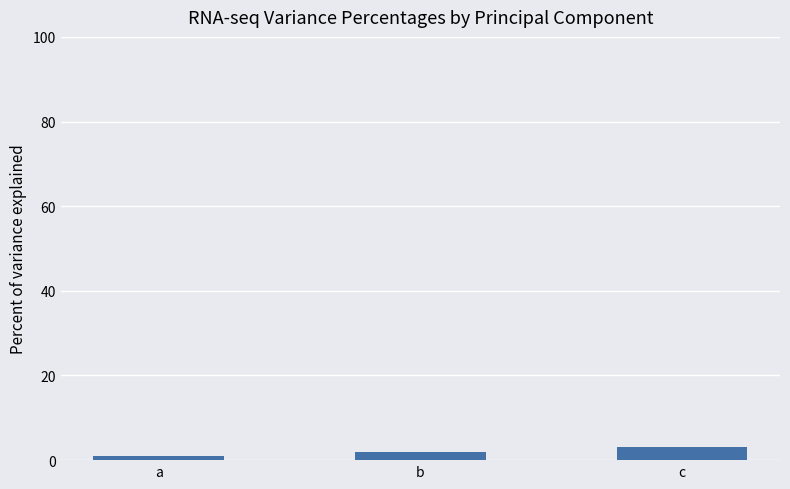

At which category does the chart reach its minimum across all series?

a